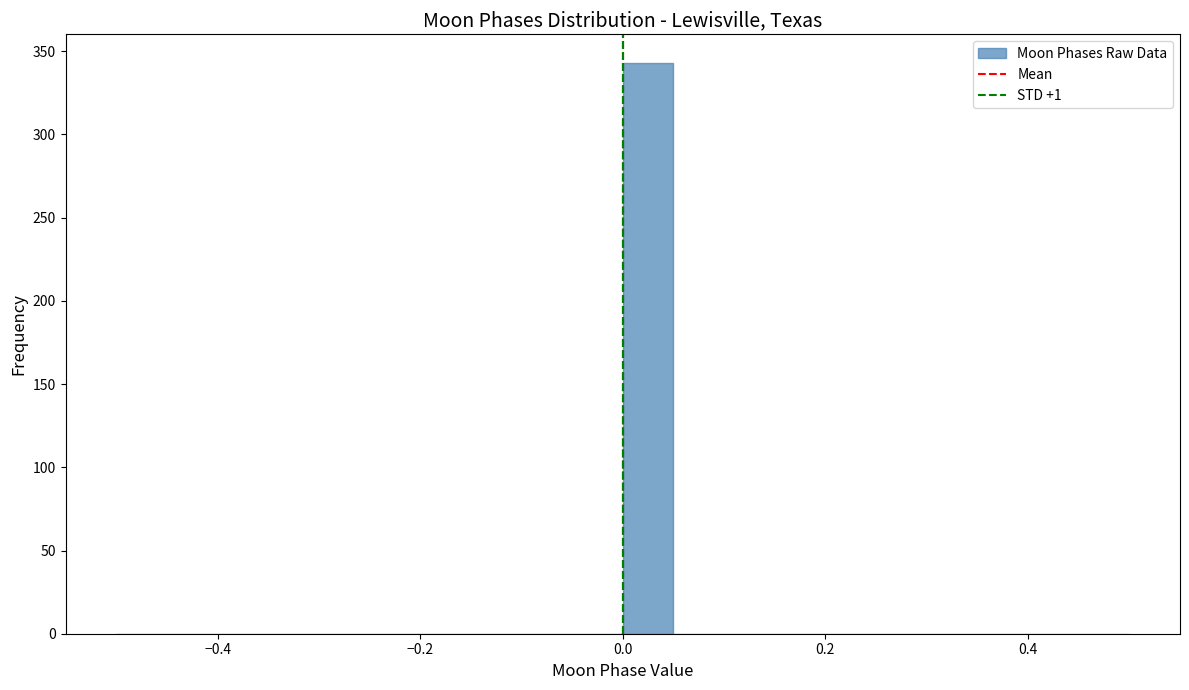

Read against the x-axis, roughly where is the centre of the tallest bar?

0.02